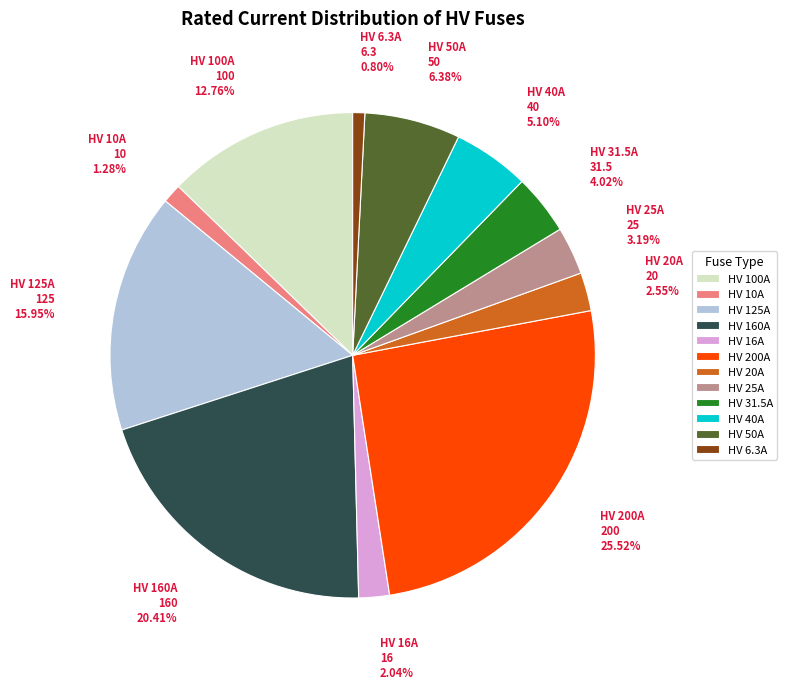

Approximately how many times larger is the value at HV 160A compared to HV 25A?

6.4